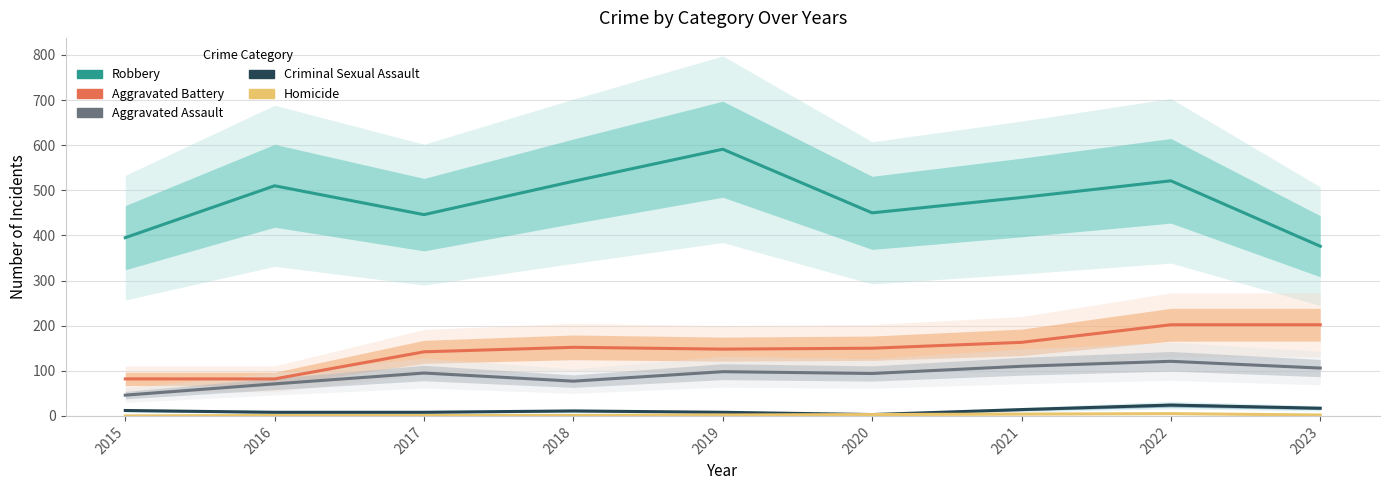

The value of Robbery at 2021 is 484. True or false?

True